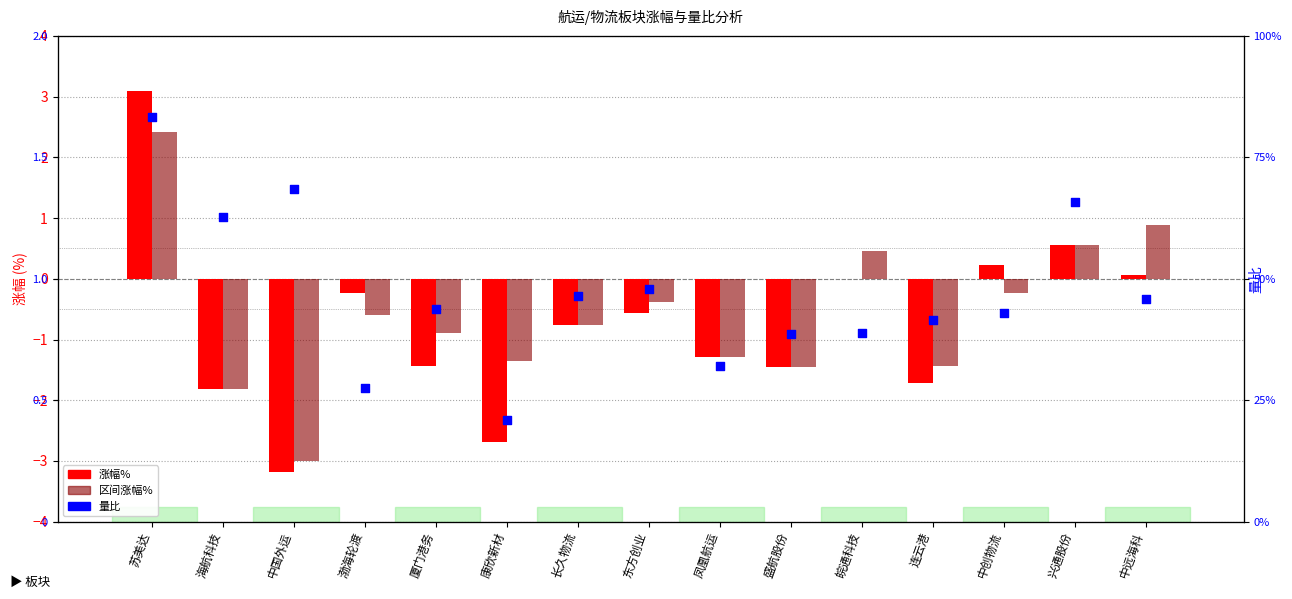

Which series has the largest Y range (max minus min)?

涨幅%